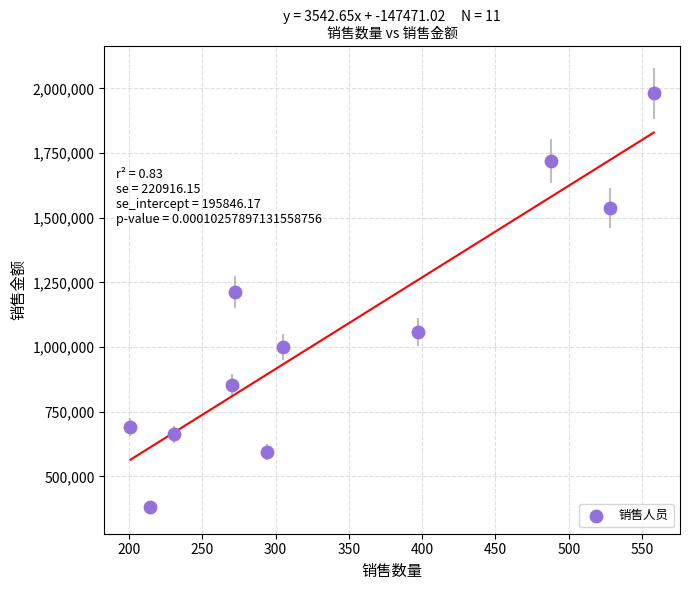

What is the range of X values (max minus min)?

357